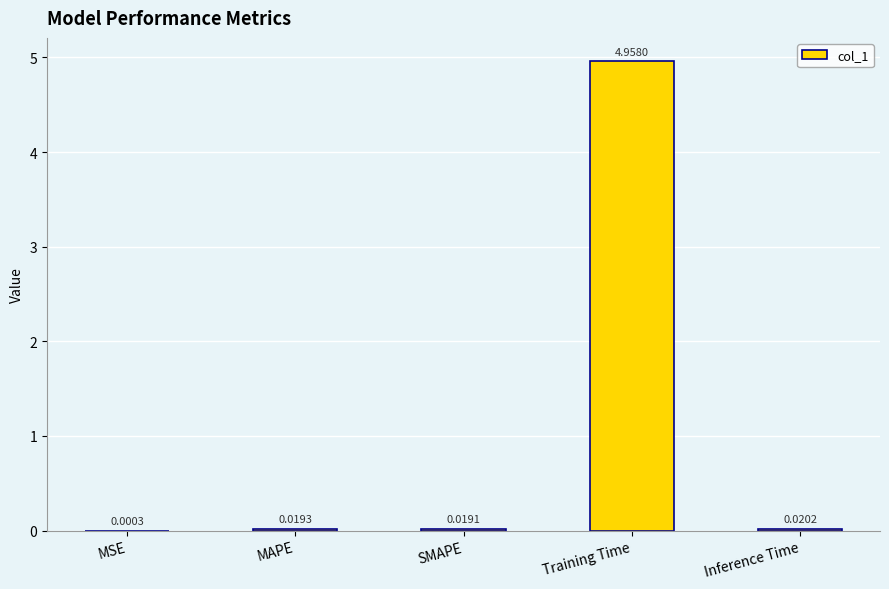

Between Training Time and Inference Time, which is larger?

Training Time